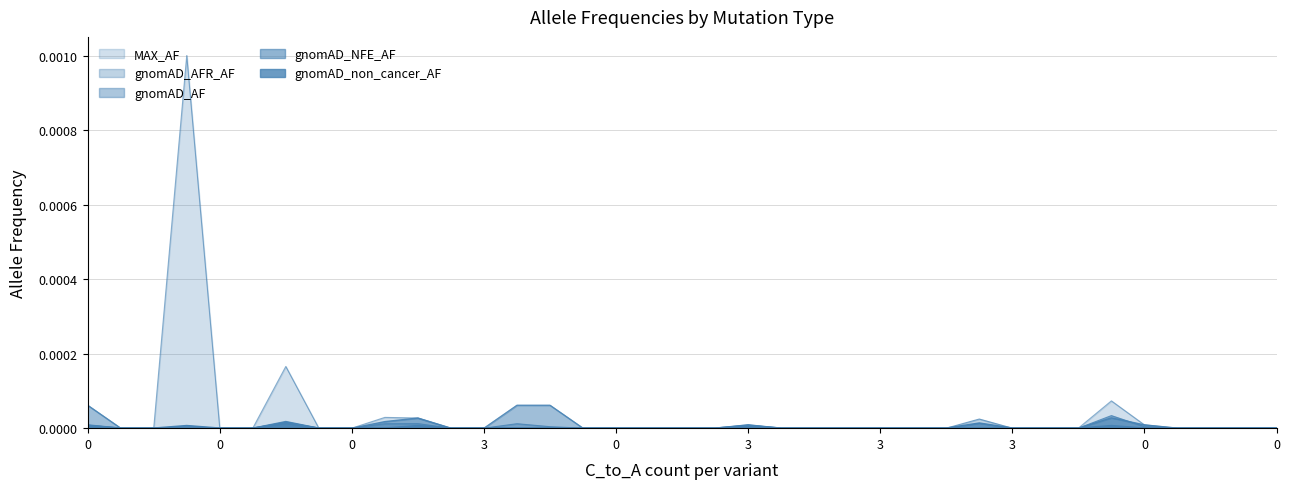

How many data points in gnomAD_AF are above 0?

9